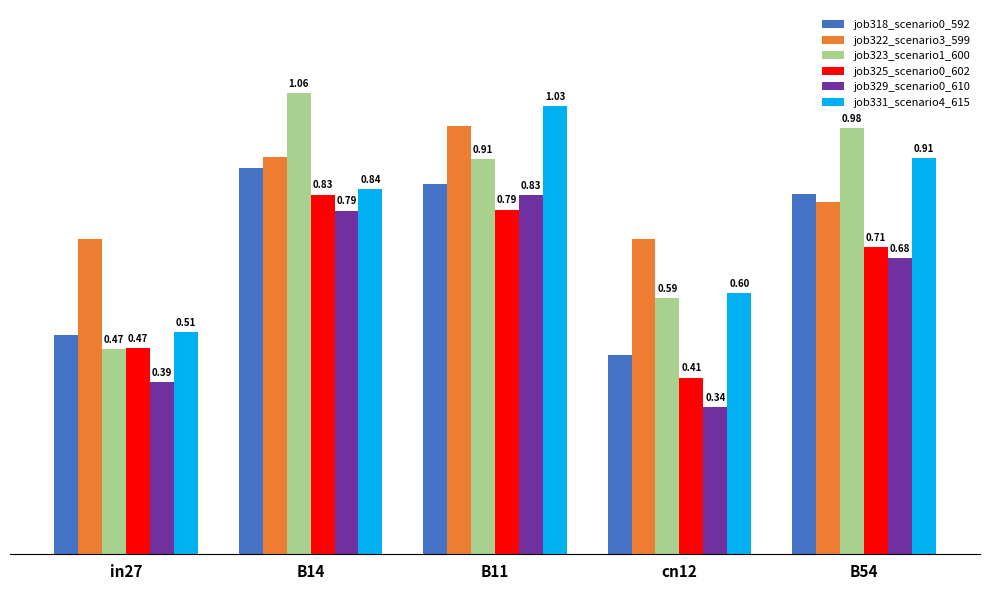

What is the minimum value for job323_scenario1_600?

0.5